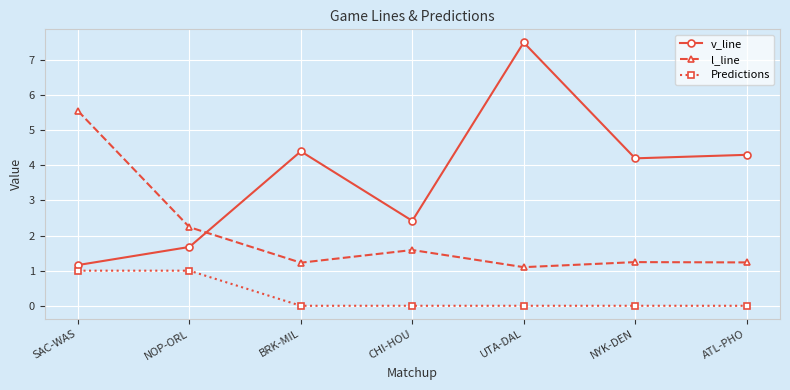

Read the v_line value at UTA-DAL.

7.5